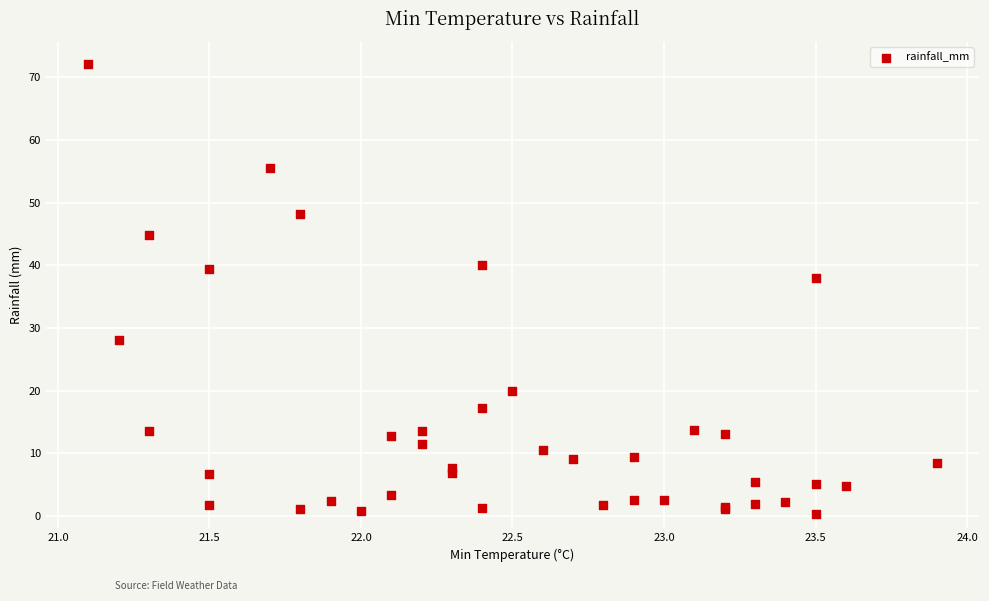

What Y value in the scatter plot is closest to 36?

38.0